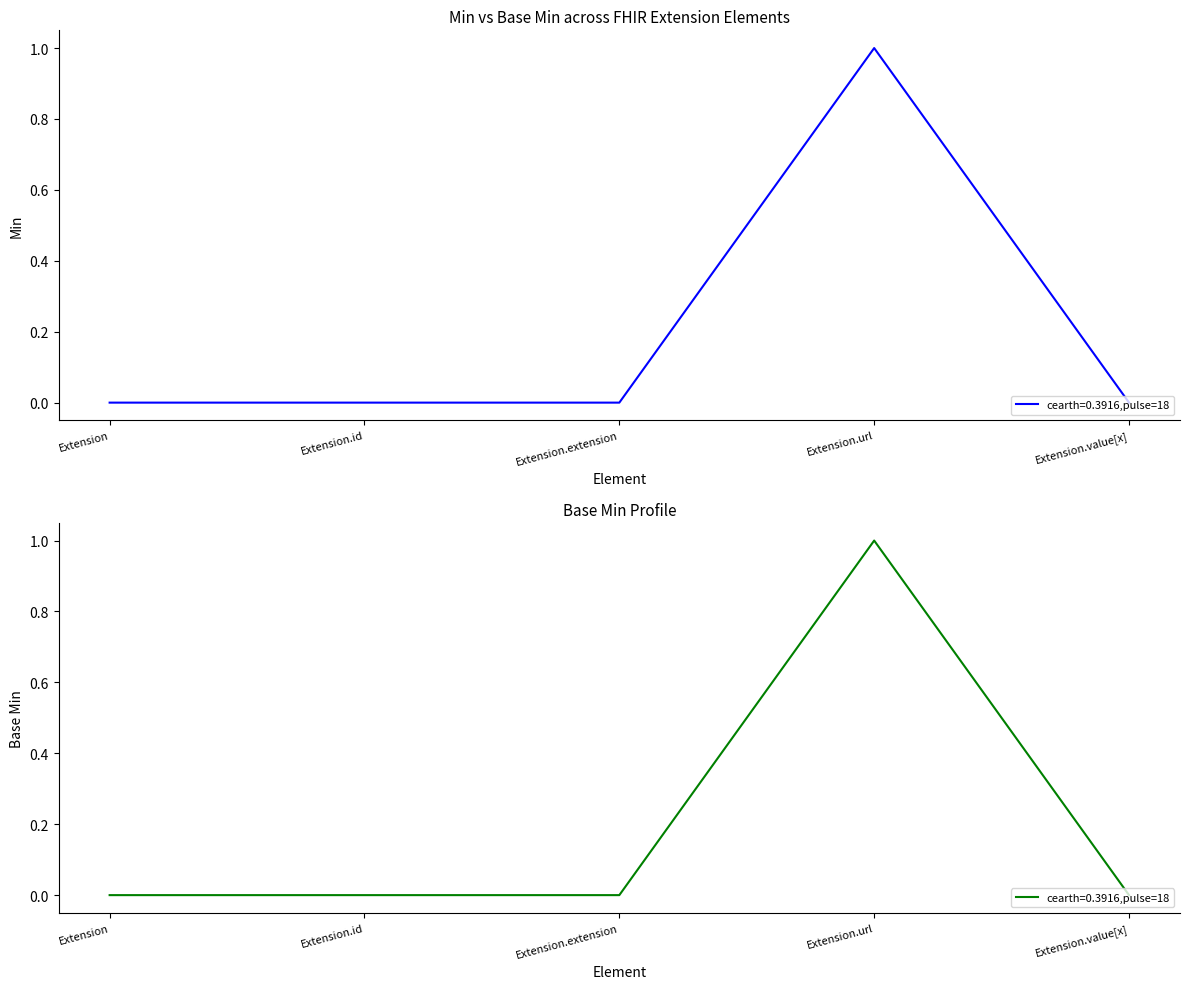

Which series has the widest spread of values?

Min